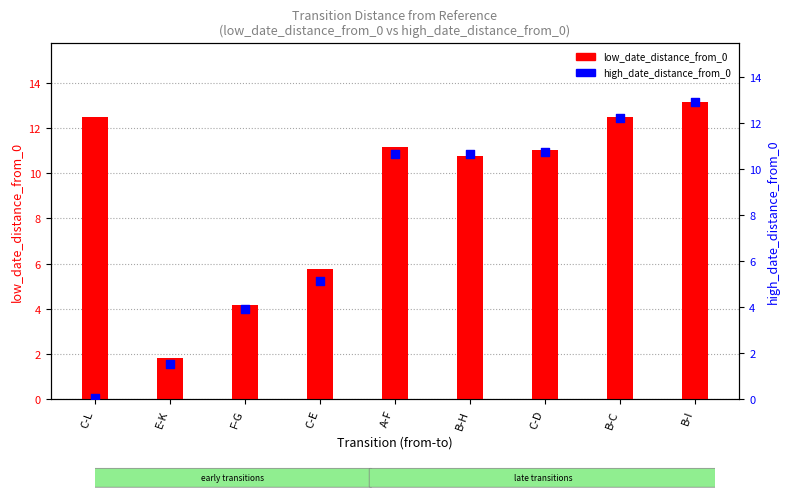

At which category is the sum across all series the highest?

B-I